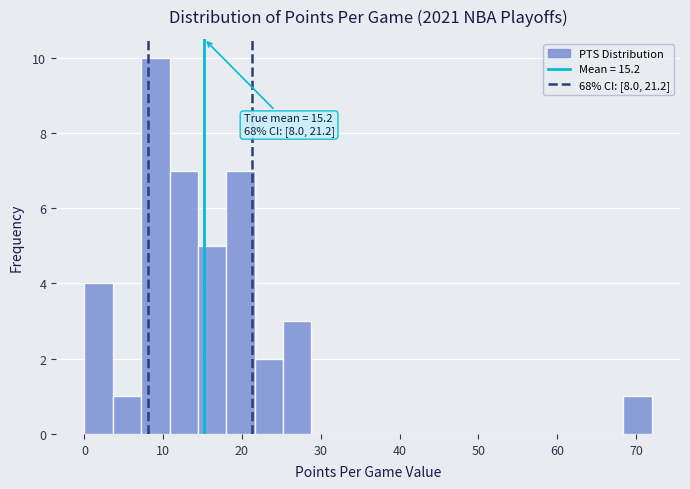

Read against the x-axis, roughly where is the centre of the tallest bar?

9